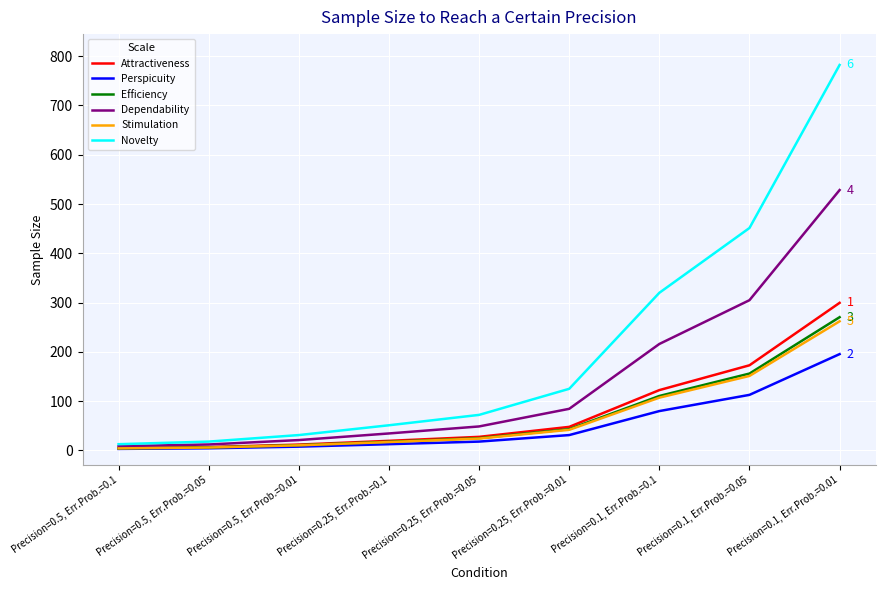

The value of Attractiveness at Precision=0.1, Err.Prob.=0.05 is 172.9. True or false?

True